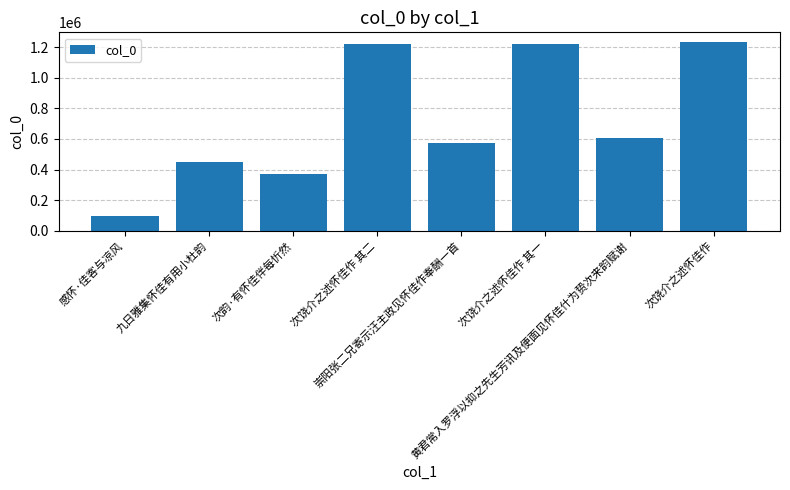

What is the average value?

720858